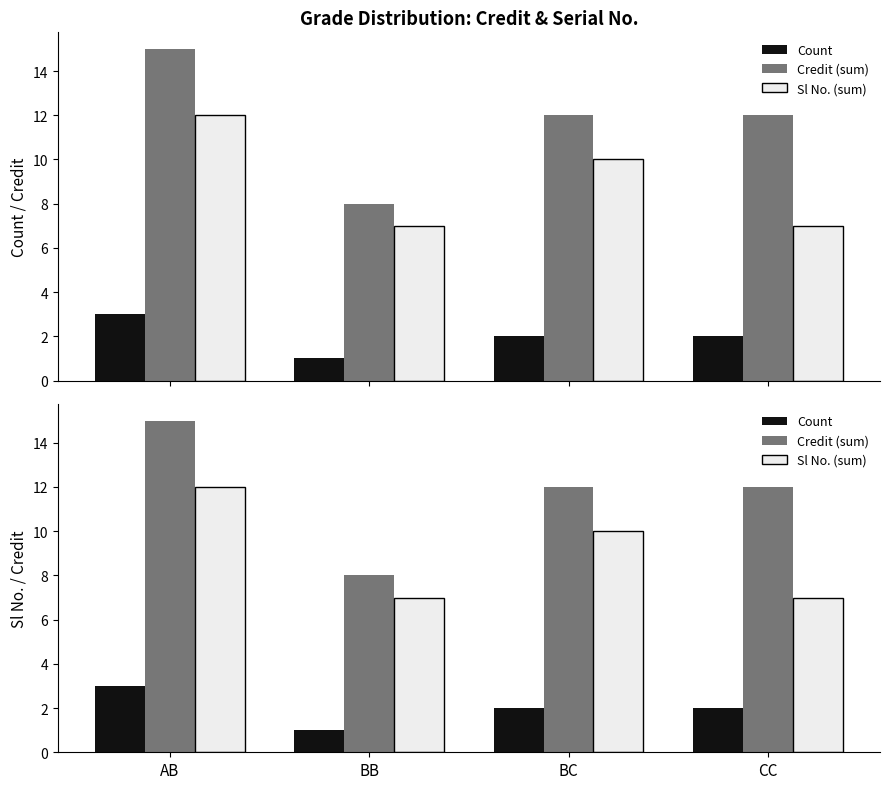

At which label does Credit (sum) reach its minimum?

BB